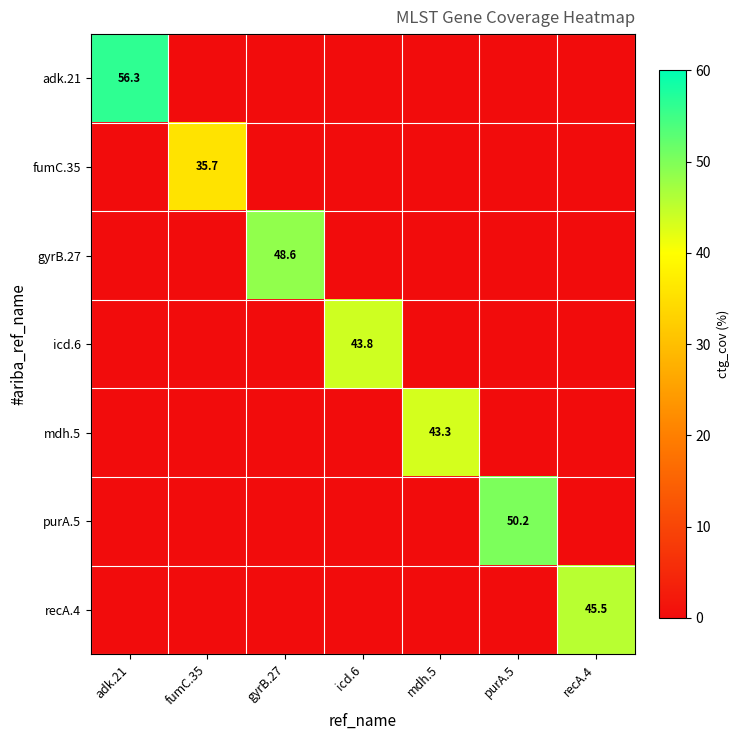

At which category does the chart reach its peak across all series?

adk.21